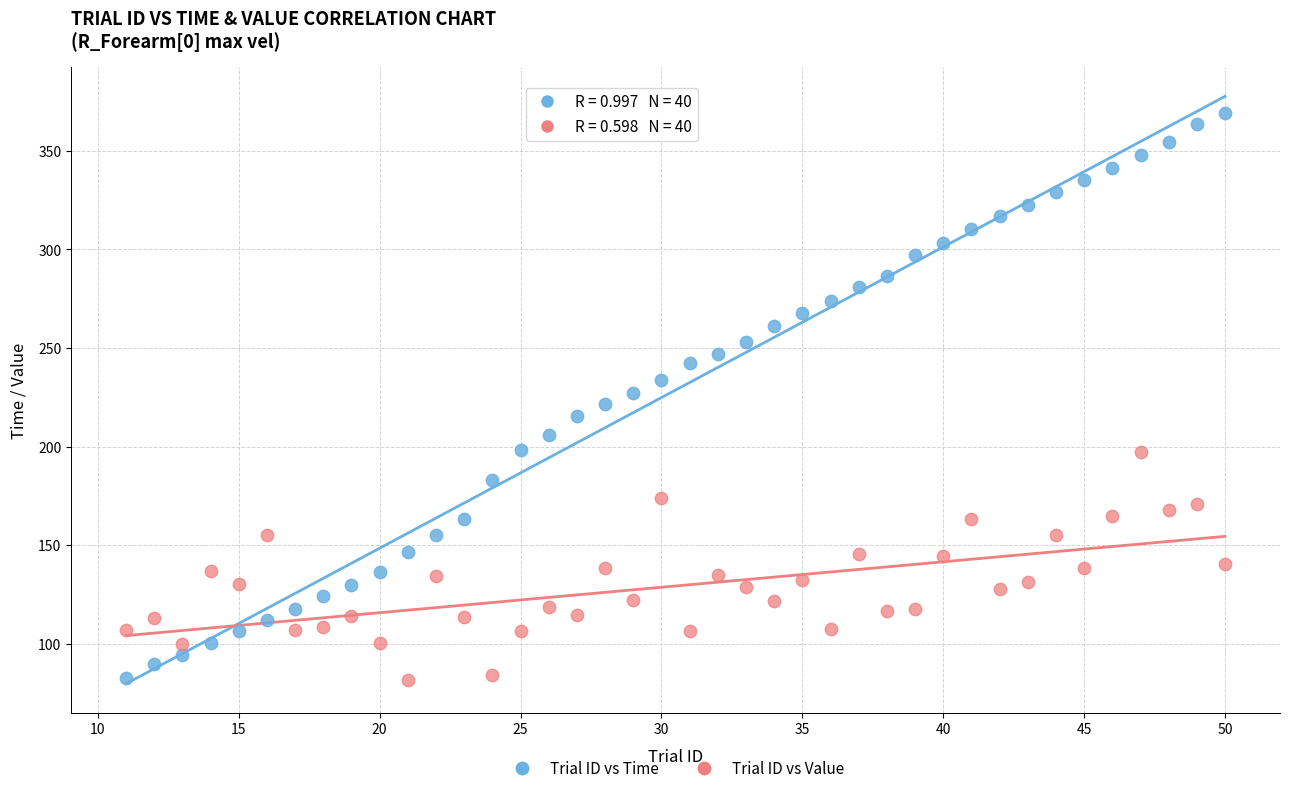

What is the X range (max minus min) for the scatter plot?

39.0